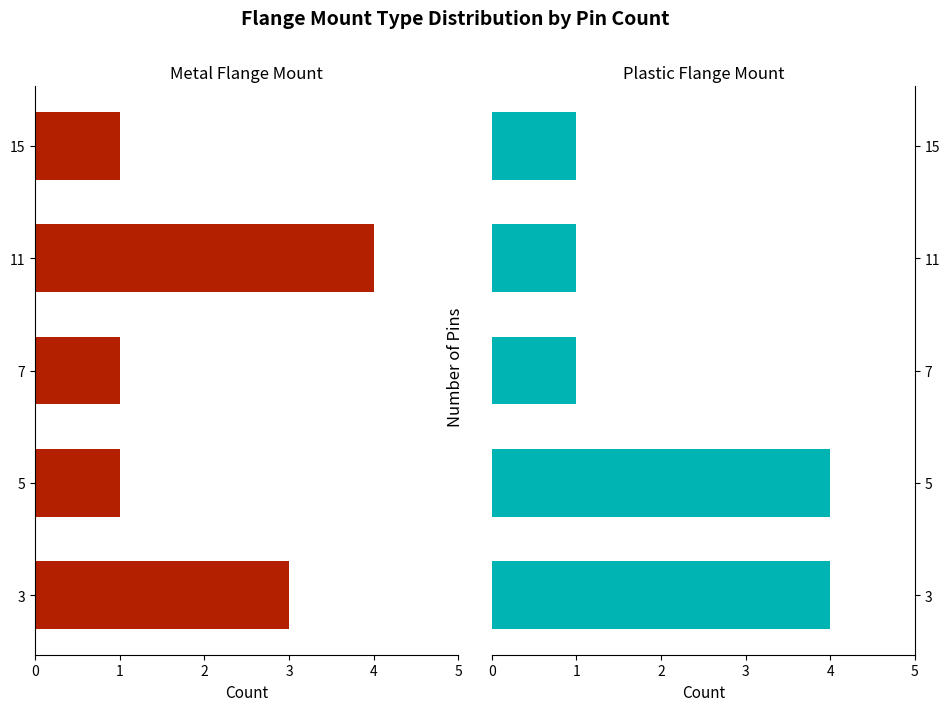

Rank the series by their maximum value, from highest to lowest.

Plastic Flange Mount, Metal Flange Mount